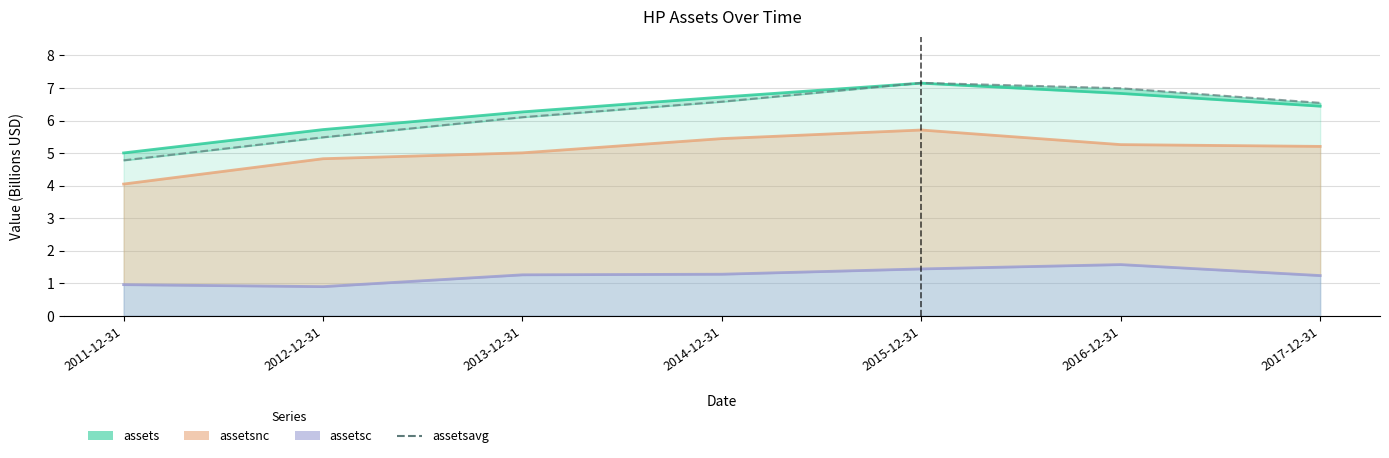

Which series has the widest spread of values?

assetsavg